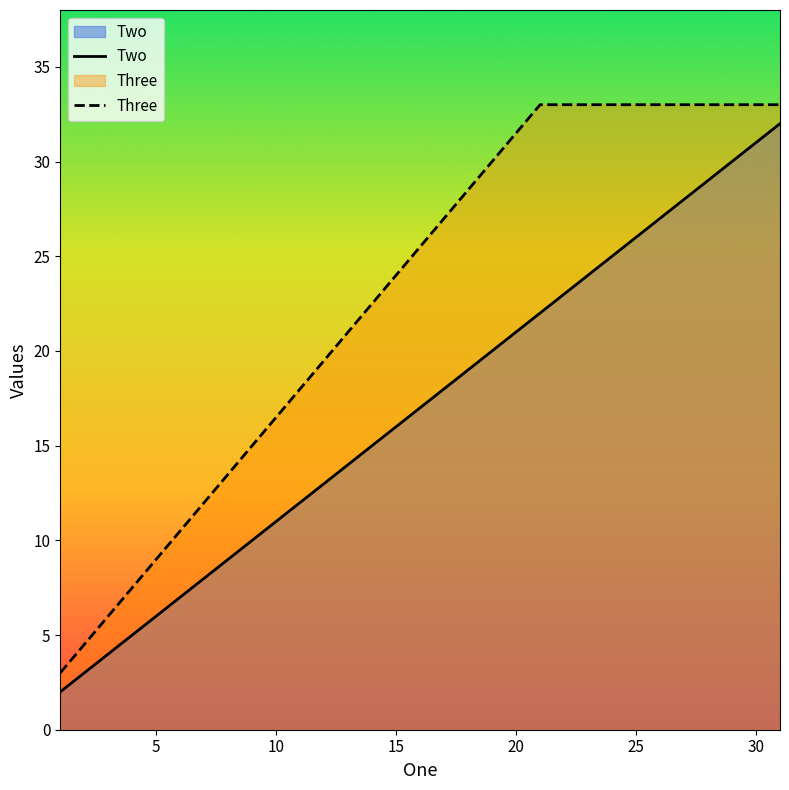

What are all the series names shown in the legend?

Two, Three